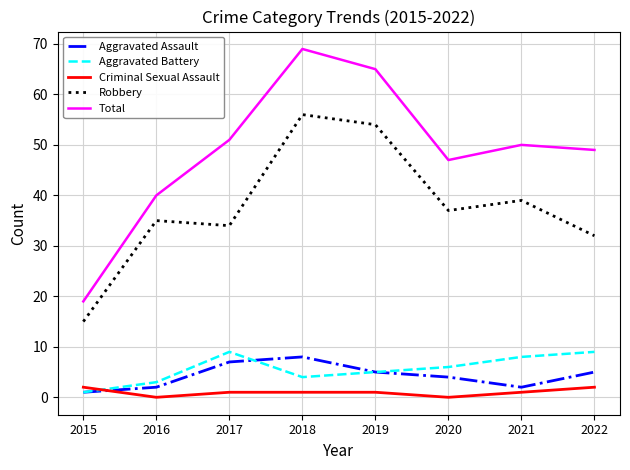

True or false: Robbery has a value of 85 at 2019.

False